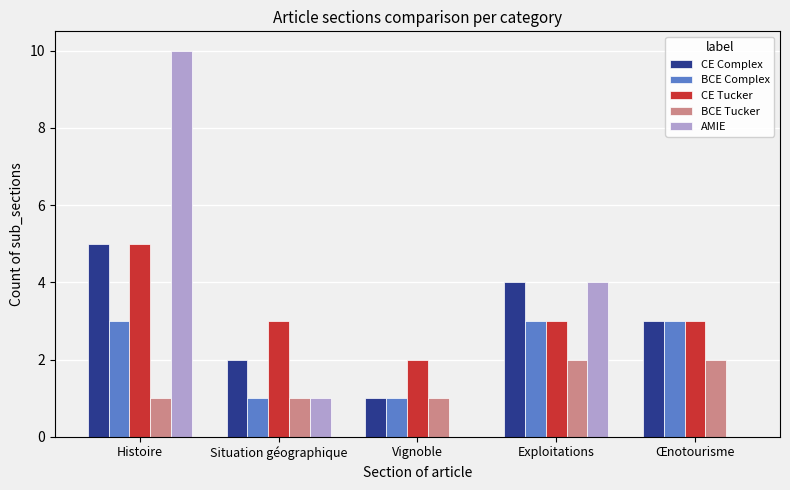

Where does the AMIE series first go above 1?

Histoire